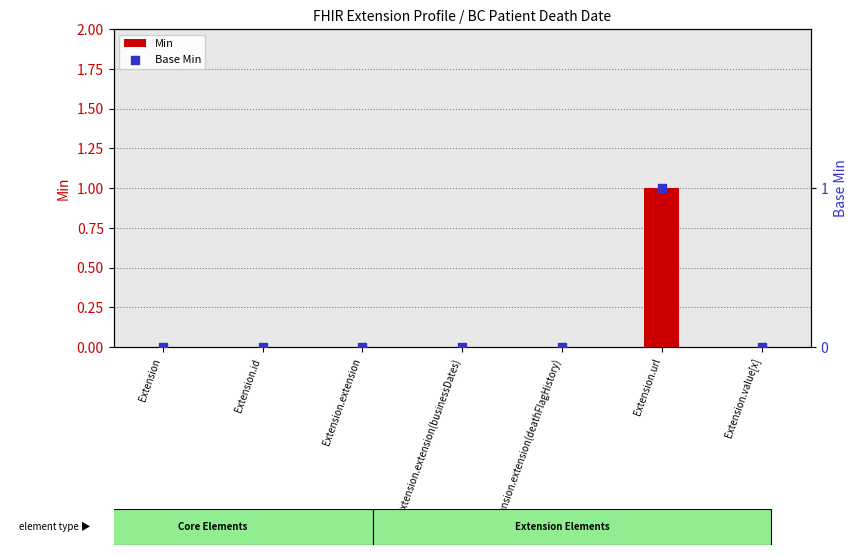

Which series has the widest spread of Y values?

Min